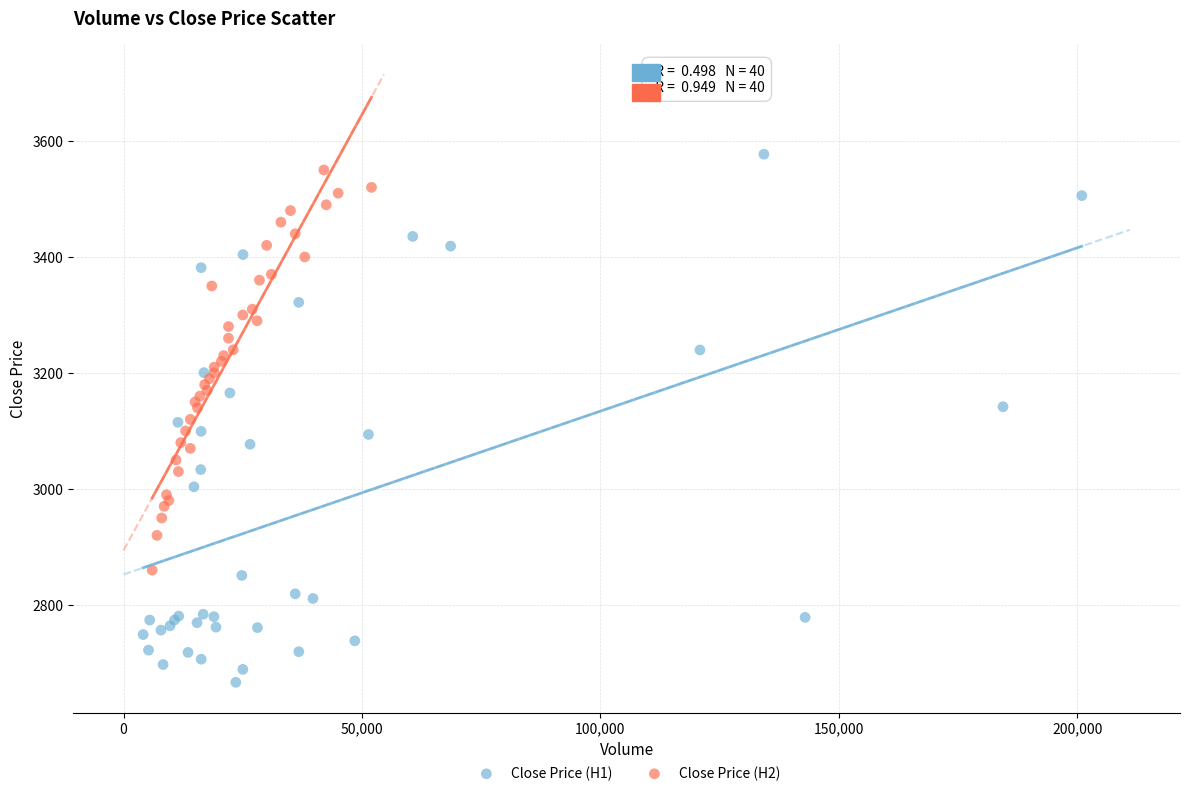

Which series has the largest Y range (max minus min)?

Close Price (H1)